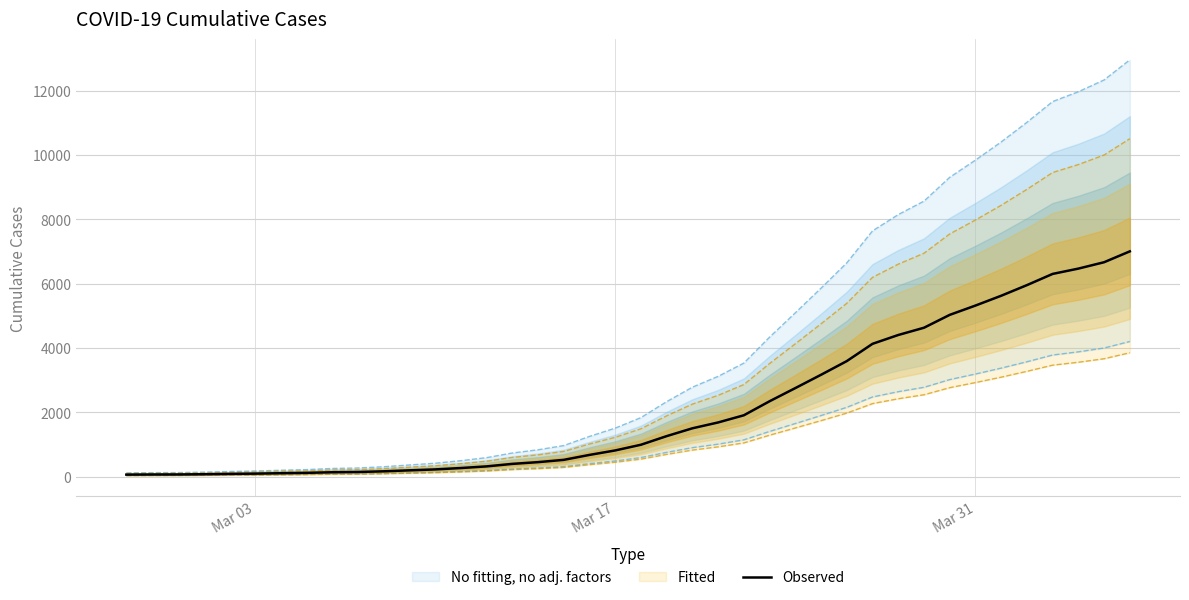

What is the maximum value for Observed?

7004